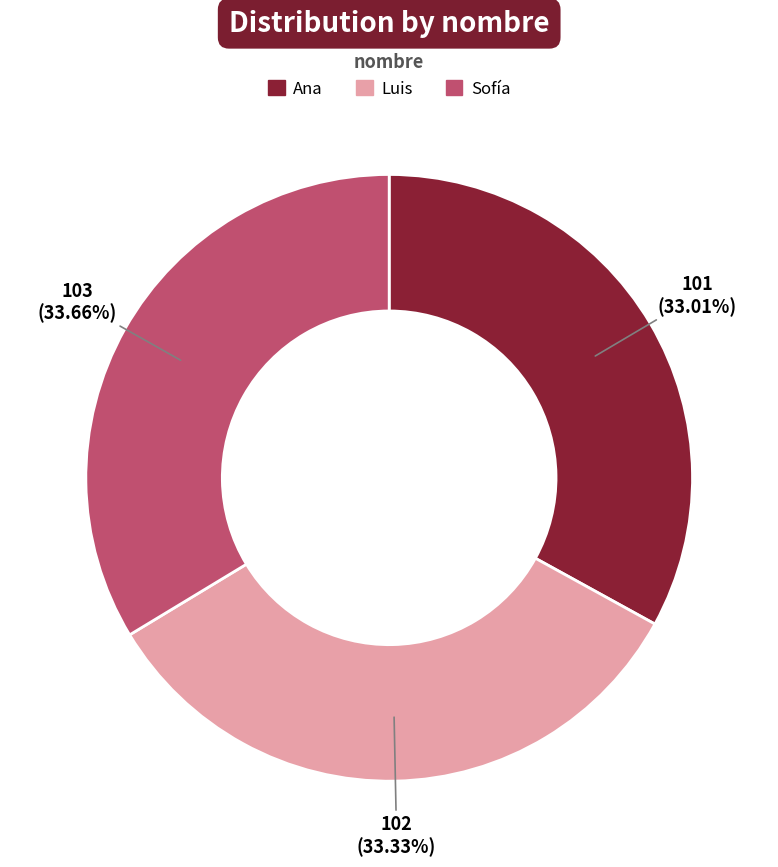

The Ana slice represents 33% of the pie. True or false?

True